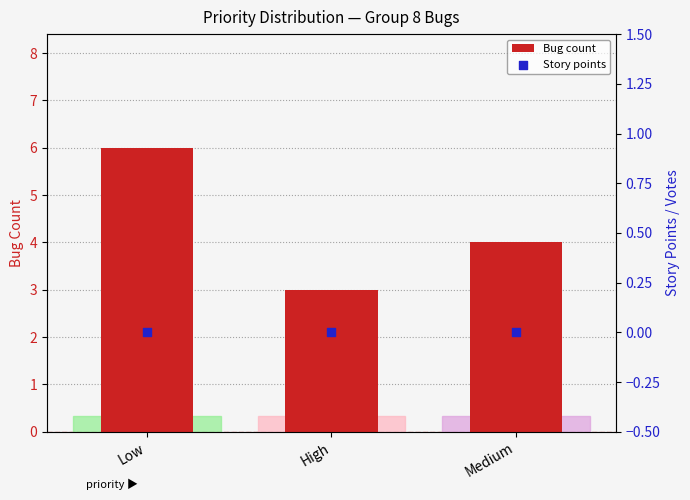

At how many categories does at least one series exceed 0?

3